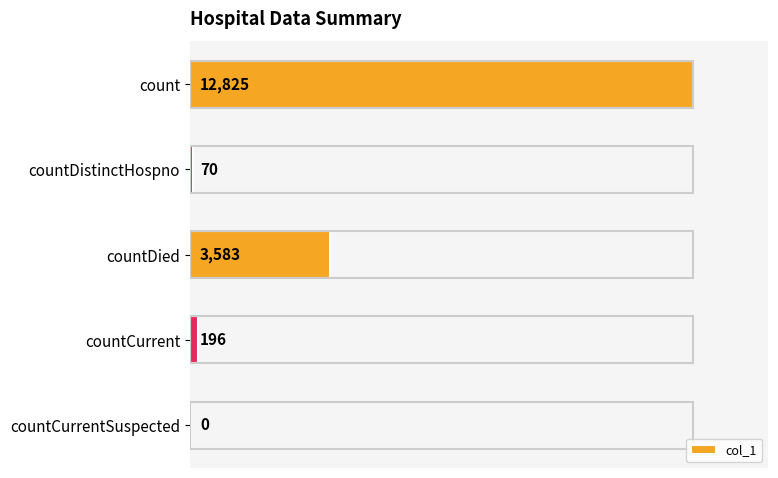

Where is the data nearest to the value 6412?

countDied